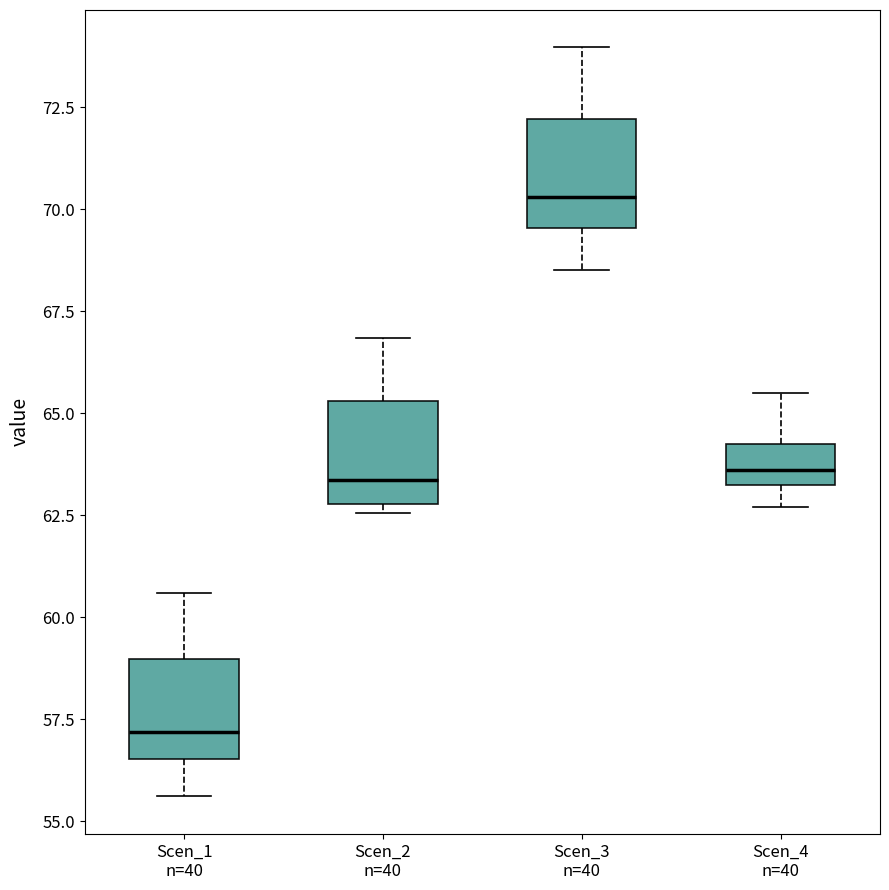

Where does the upper whisker of the box for Scen_3 n=40 end on the y-axis? The values are not printed on the chart, so give them approximately, as read against the axis.

74.0